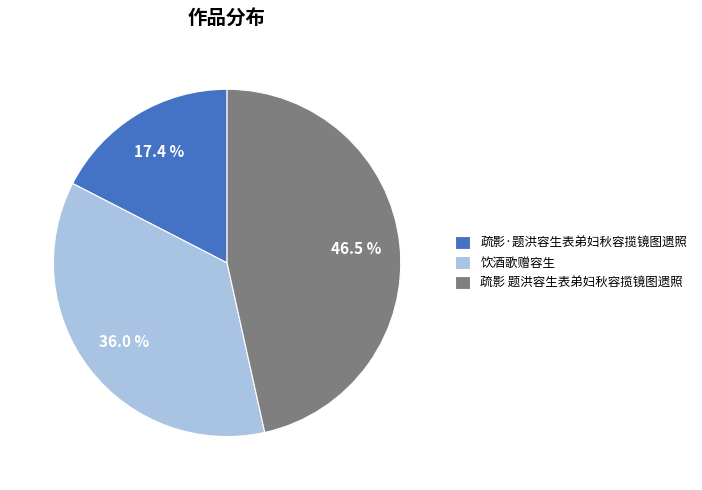

True or false: 疏影·题洪容生表弟妇秋容揽镜图遗照 accounts for 17% of the total.

True